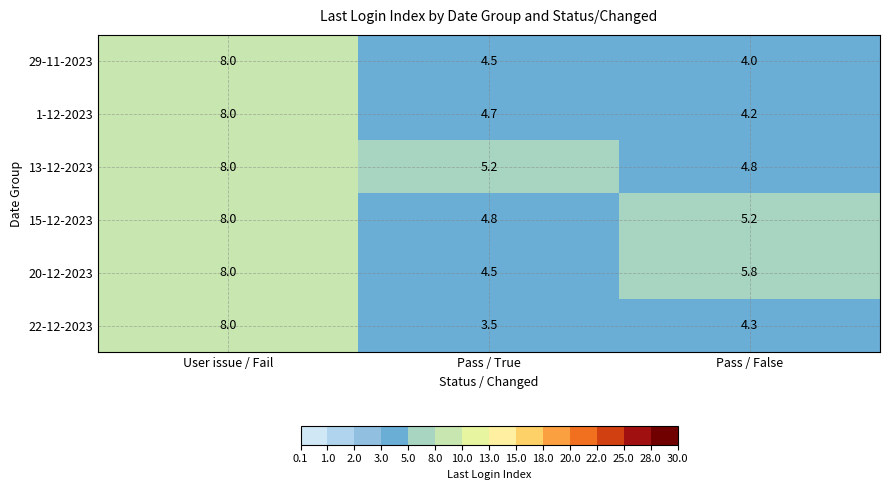

What is the difference between the second highest and minimum values in the 29-11-2023 series?

0.5